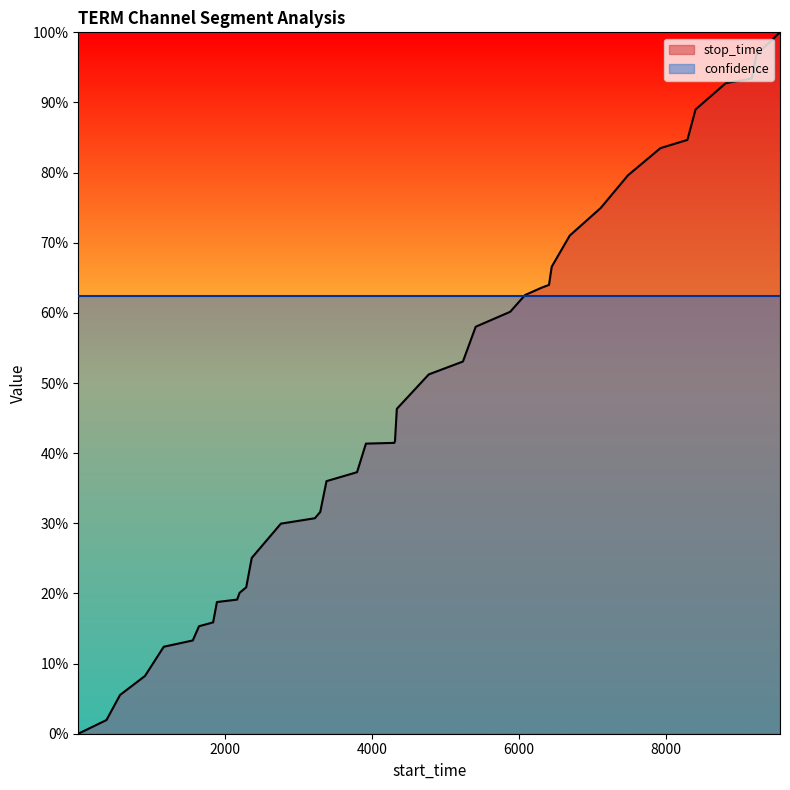

Does the chart display data point markers on the line(s)?

No